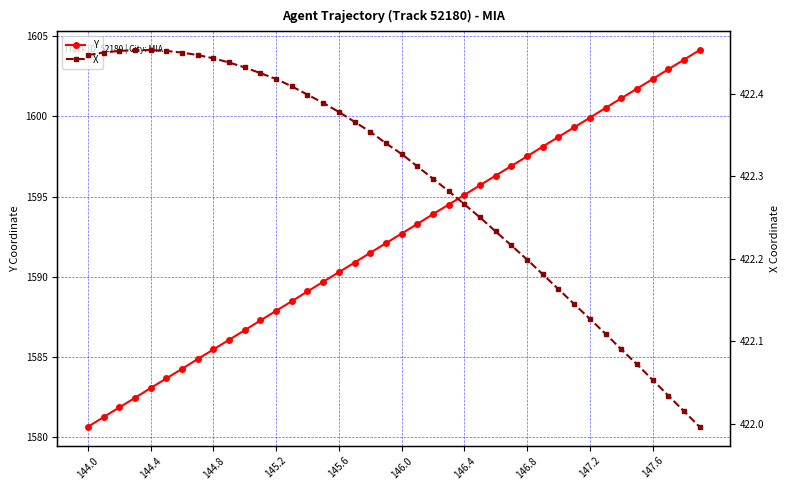

Where does the X series first go above 422?

144.0